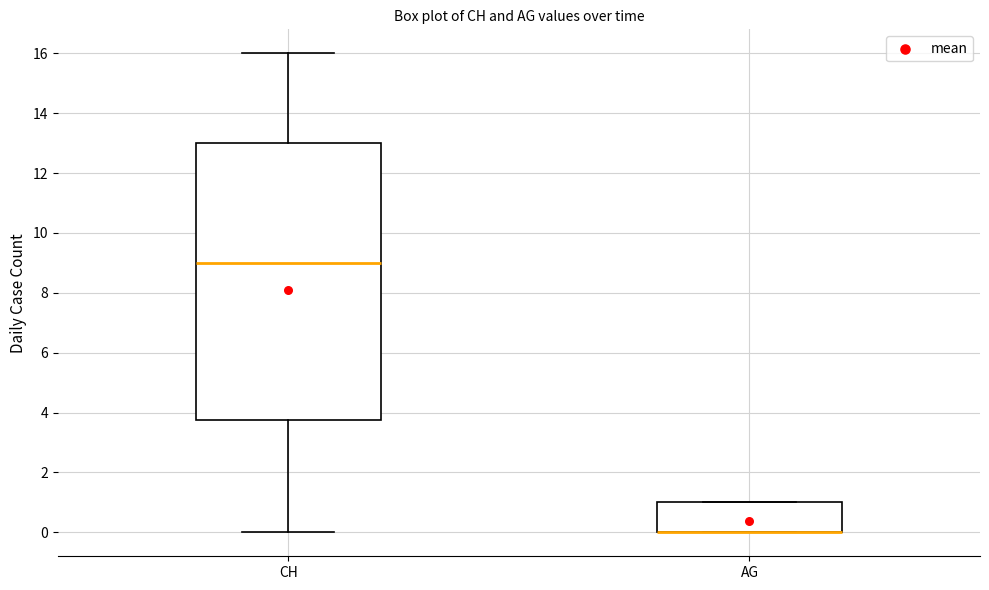

Reading left to right, transcribe this box plot: for each box, give where its median line is, the range the box spans, and where its two whiskers end, as read against the y-axis. The values are not printed on the chart, so give them approximately, as read against the axis.

CH: median 9.0, box 3.8 to 13.0, whiskers 0.0 to 16.0
AG: median 0.0 (drawn on the box's lower edge), box 0.0 to 1.0, whiskers 0.0 to 1.0